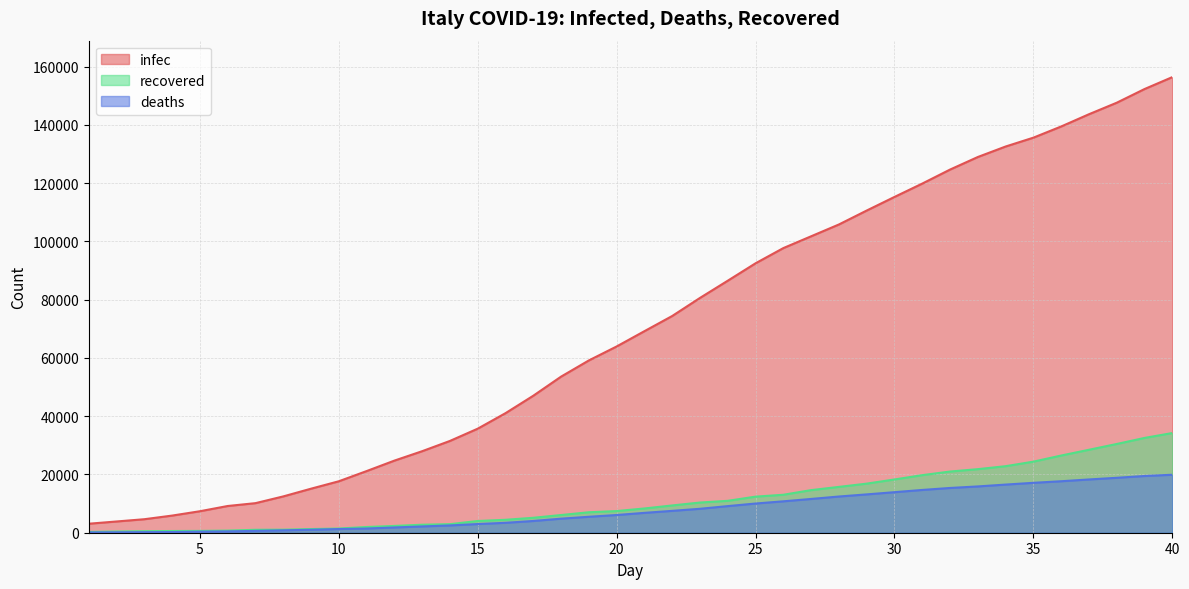

Which series has the largest total across all categories?

infec